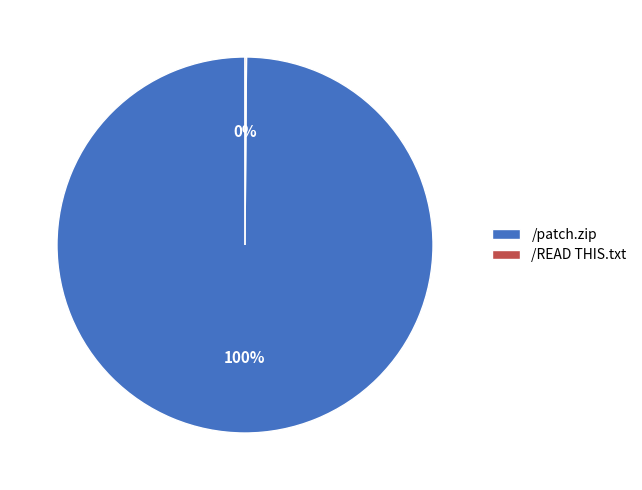

Which slice is the largest?

/patch.zip